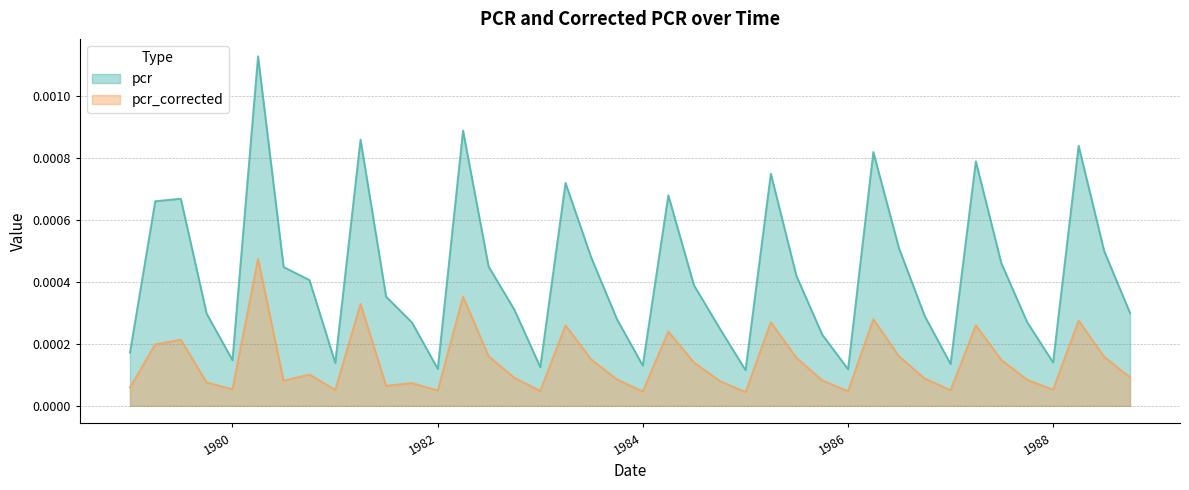

What are all the series names shown in the legend?

pcr, pcr_corrected